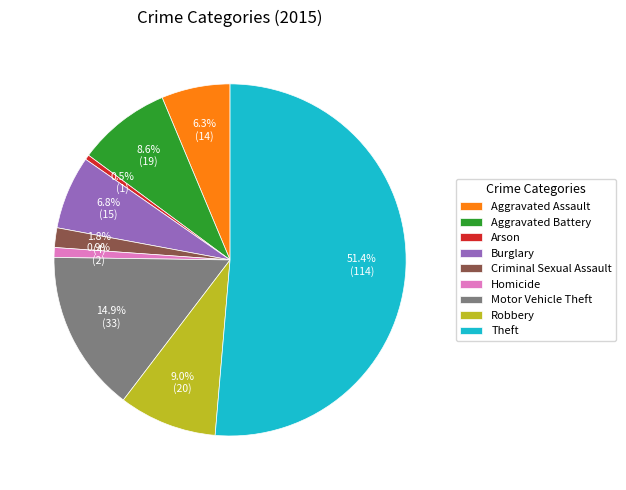

What percentage is the Robbery slice, to the nearest percent?

9%